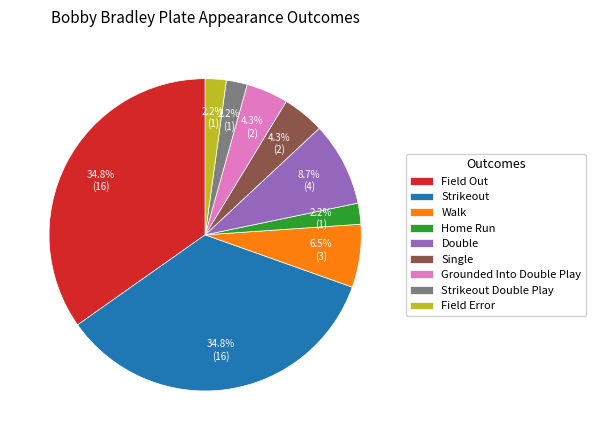

What percentage is NOT represented by Field Out?

65.2%